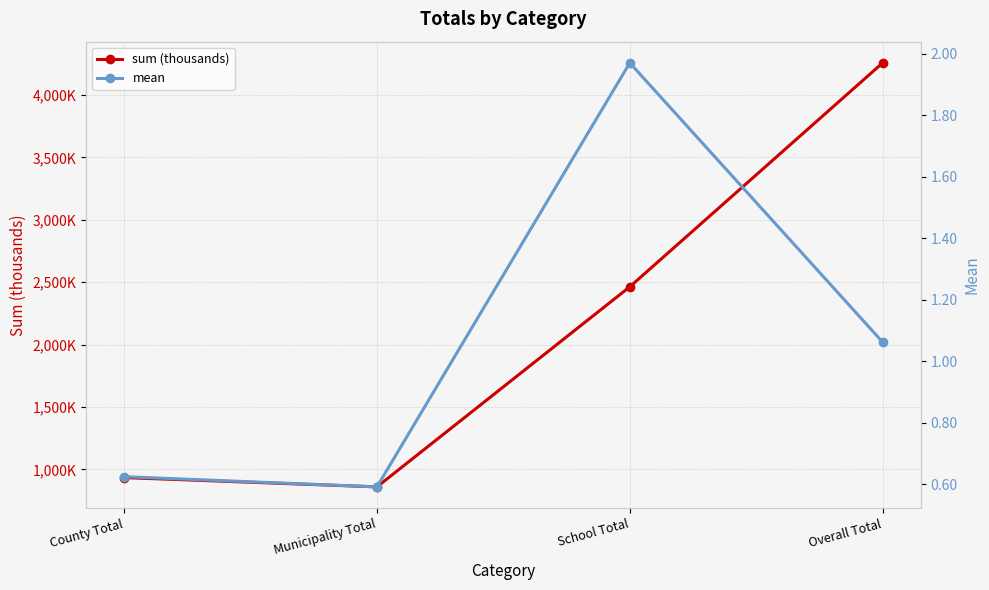

What position from the left is Municipality Total?

2